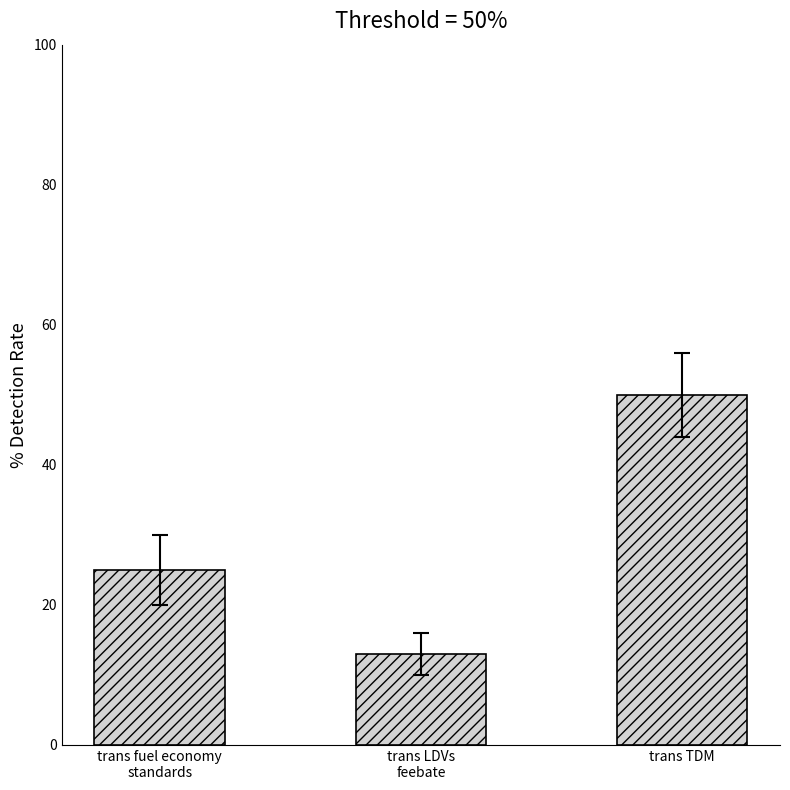

Is it true that the value at trans fuel economy
standards is 7?

False